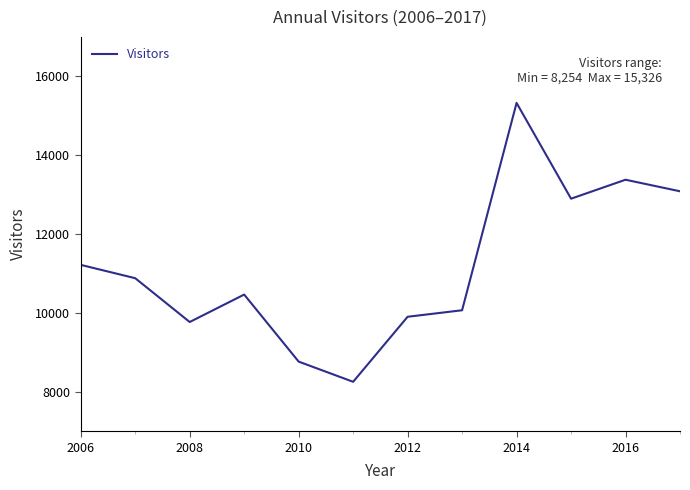

Count the number of categories in the chart.

12